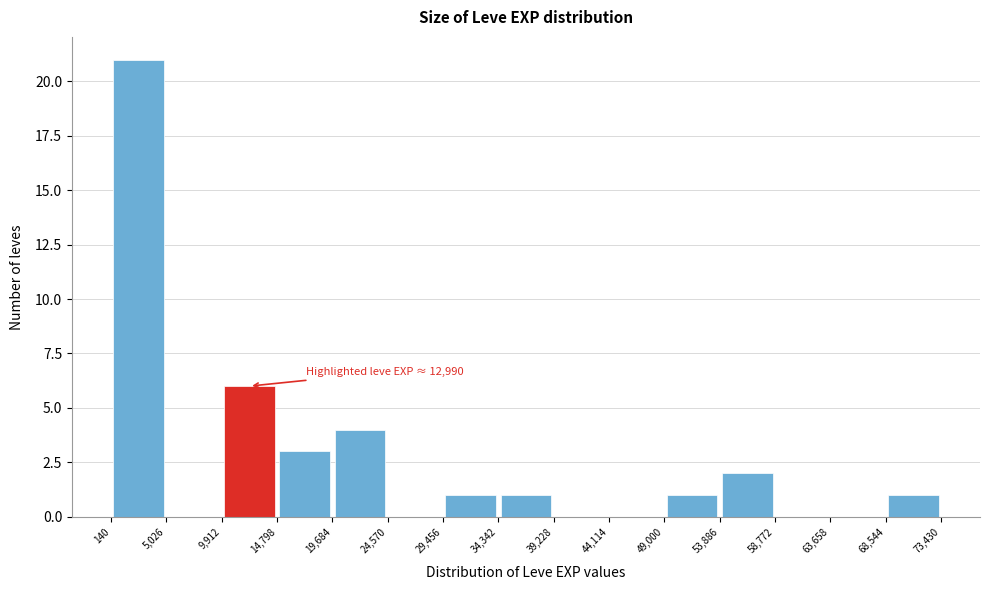

Which range on the x-axis has the tallest bar?

140 to 5,026